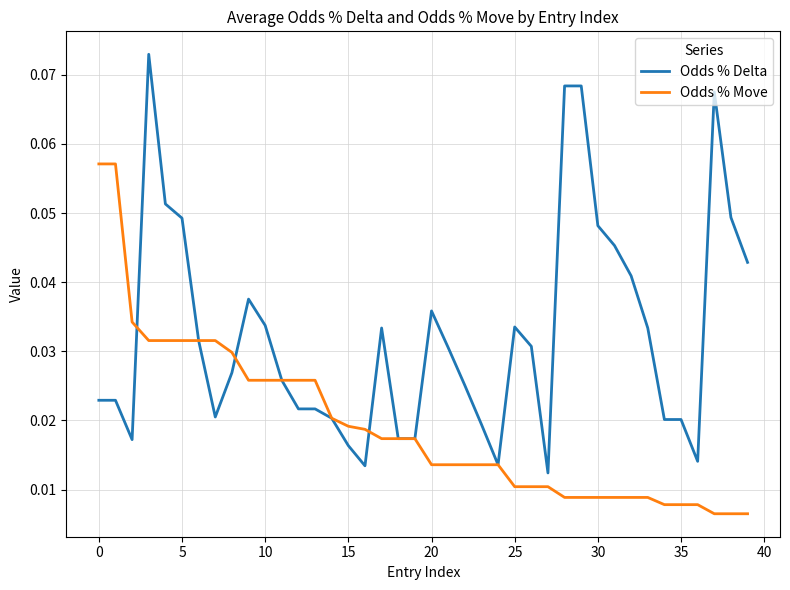

Which series has the largest total across all categories?

Odds % Delta